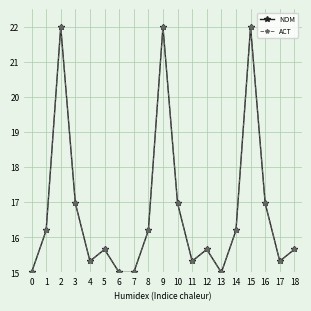

What is the value of the ACT point at the 10th from the left?

22.0